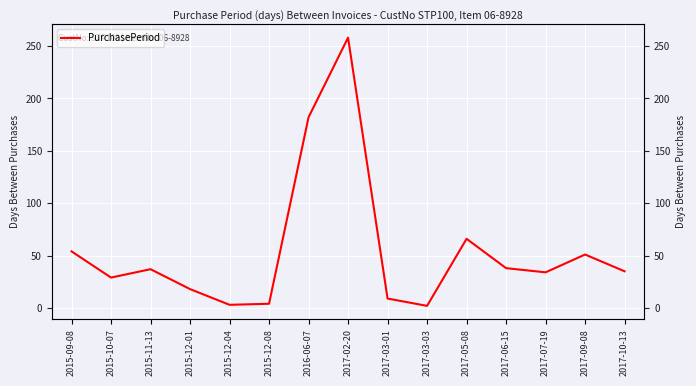

Does the chart display data point markers on the line(s)?

No